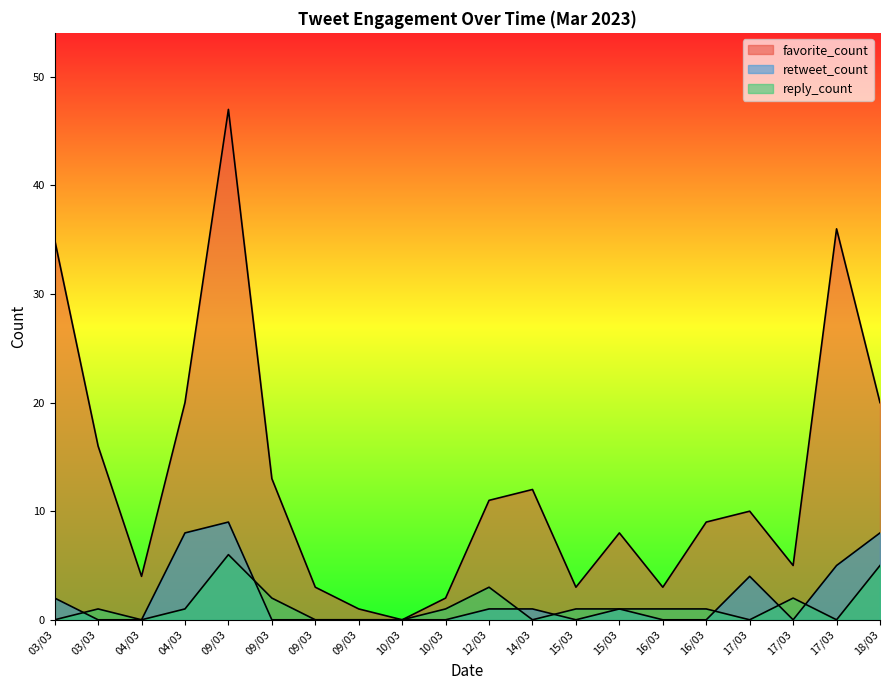

What is the label of the 8th point from the left?

09/03